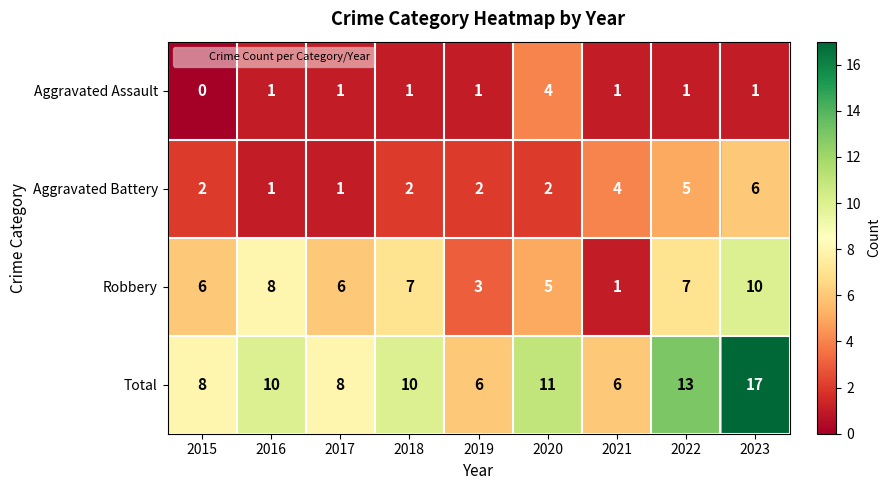

How many data points in Aggravated Battery are less than 2?

2